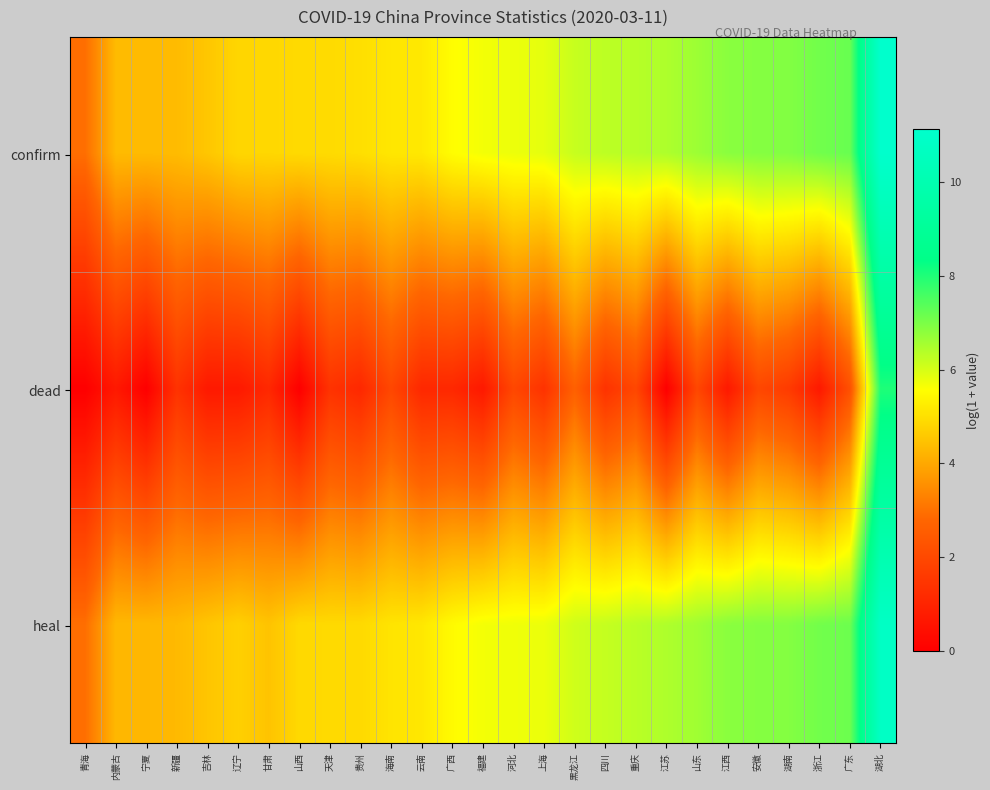

At 福建, list the series in order from largest to smallest.

confirm, heal, dead